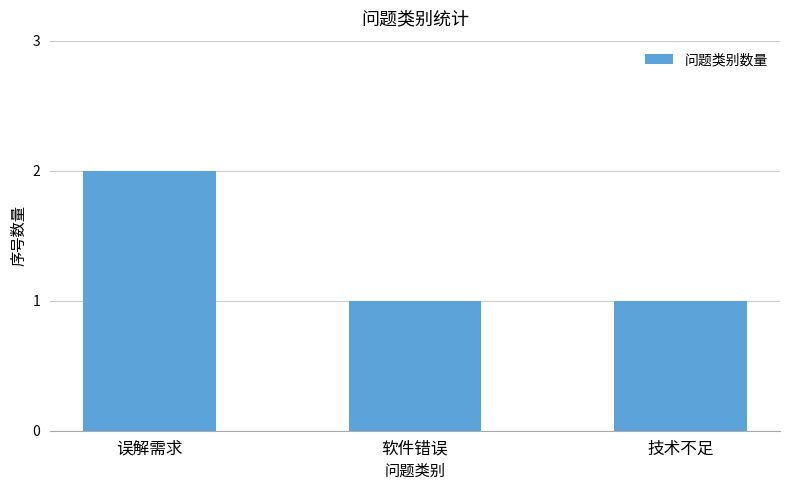

Does the chart contain any negative values?

No